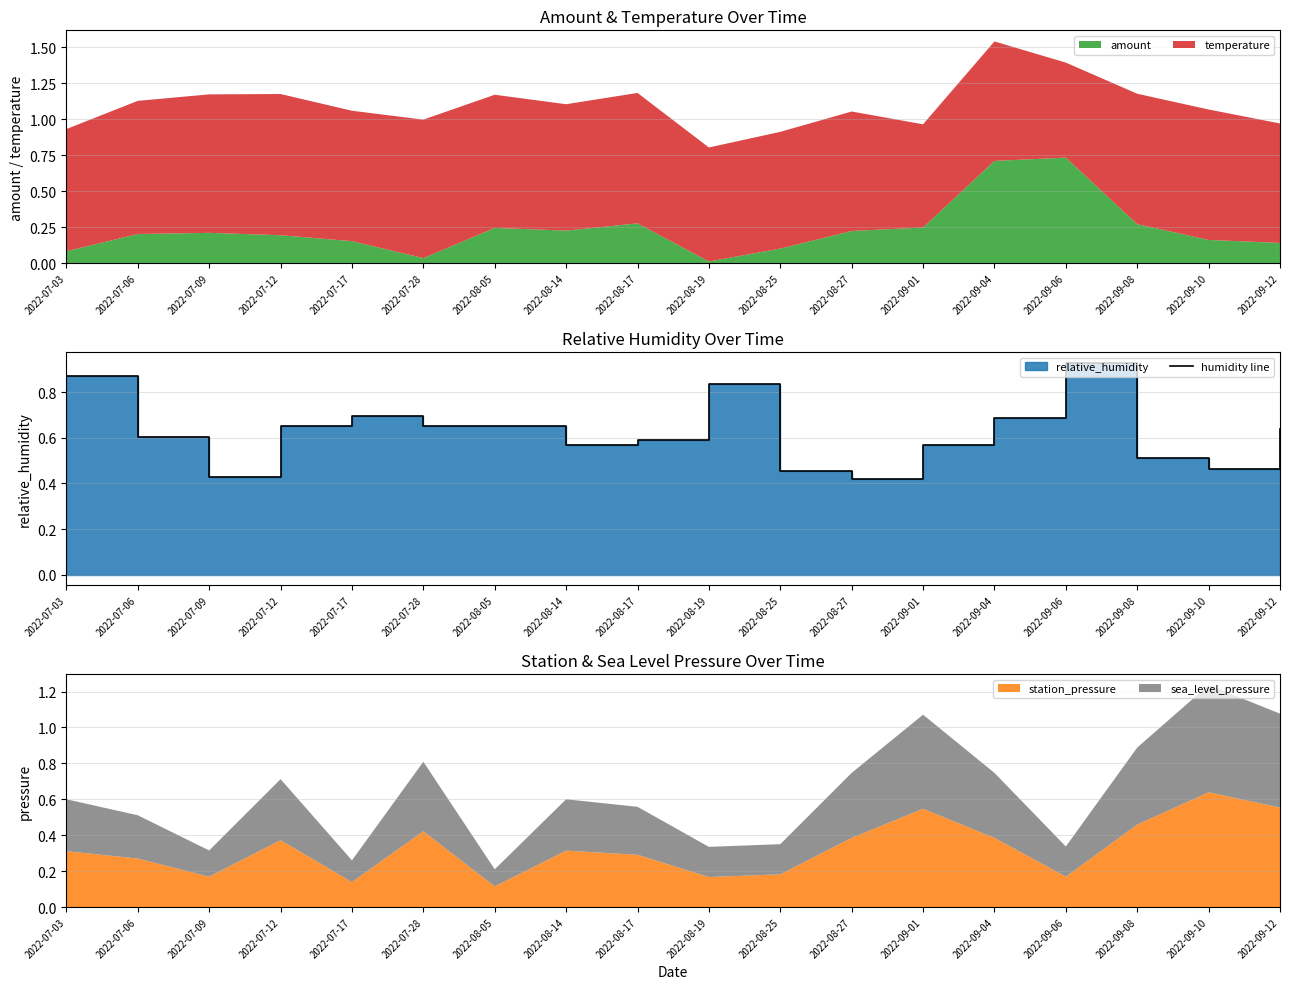

Which category has the highest value in the station_pressure series?

2022-09-10